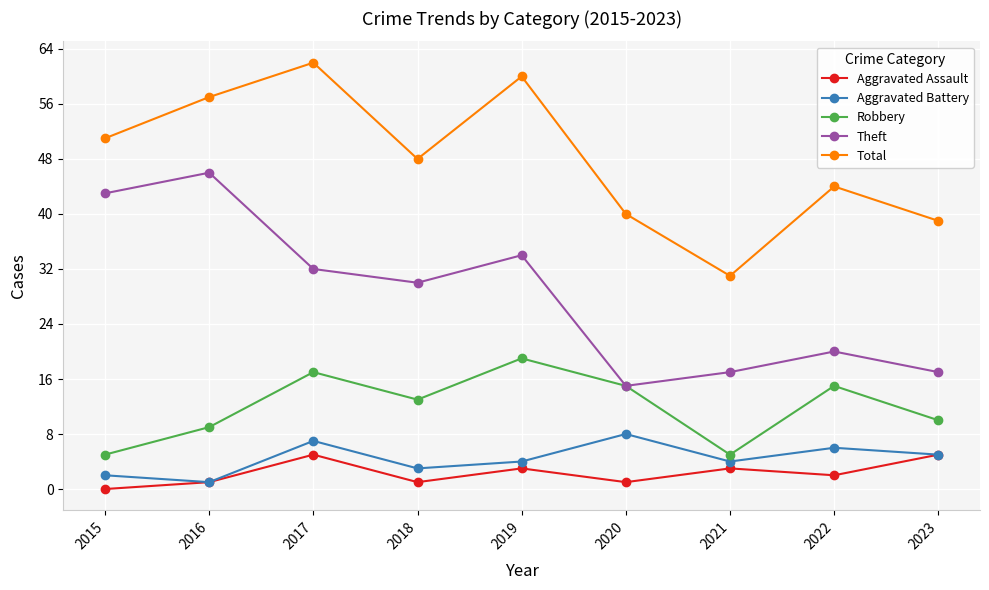

Which series changed the most between 2021 and 2023?

Total